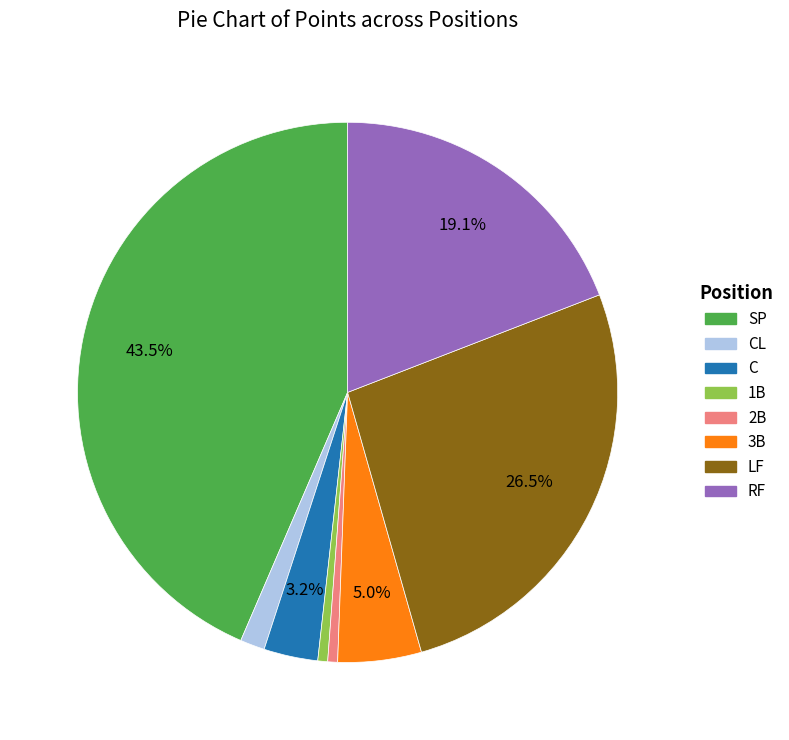

Is there a majority slice in this chart?

No